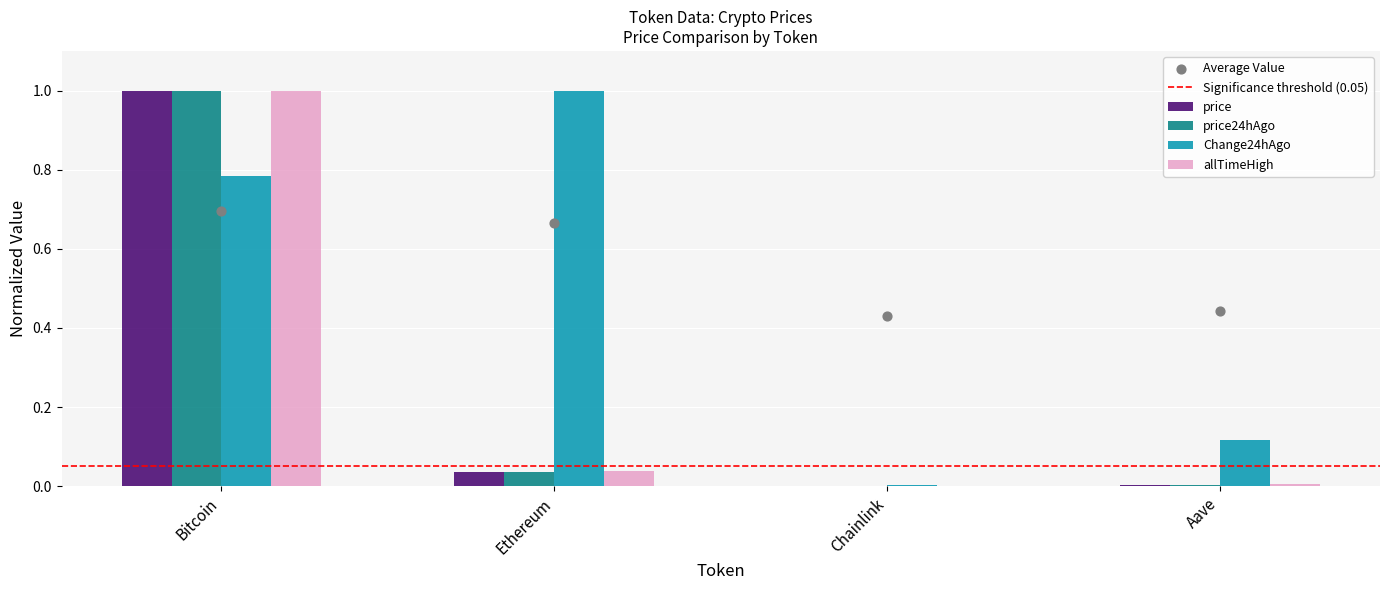

Is the value of Change24hAgo at Aave greater than the value of price24hAgo at Bitcoin?

No